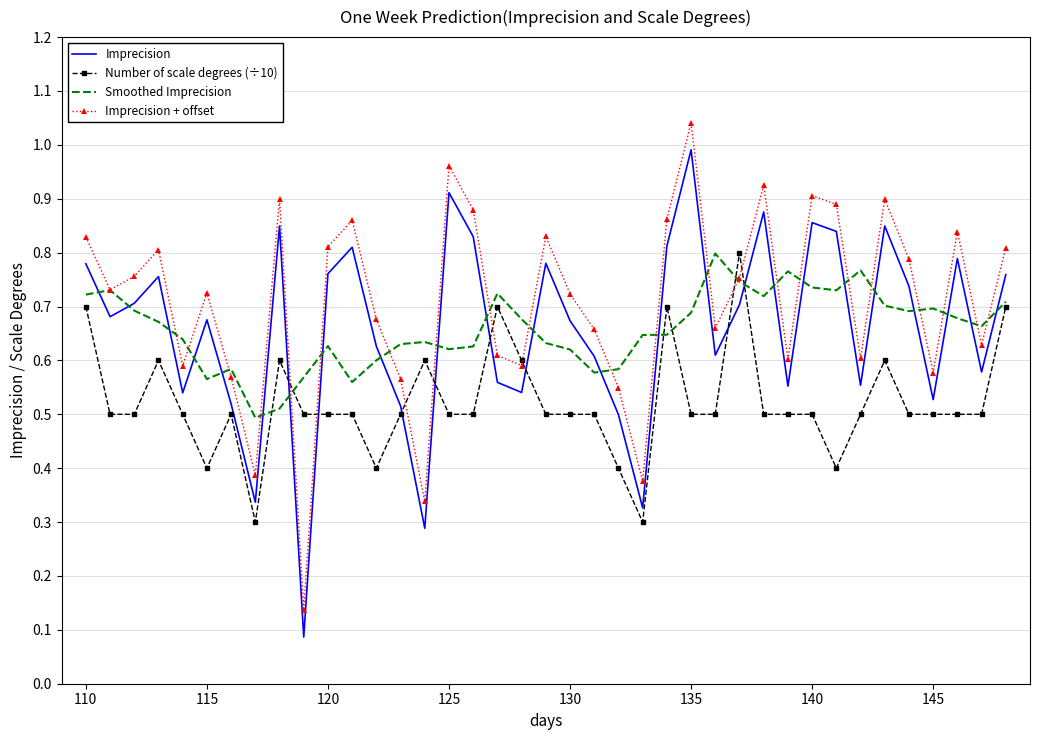

After their last crossing, which series has the higher values: Imprecision + offset or Smoothed Imprecision?

Imprecision + offset